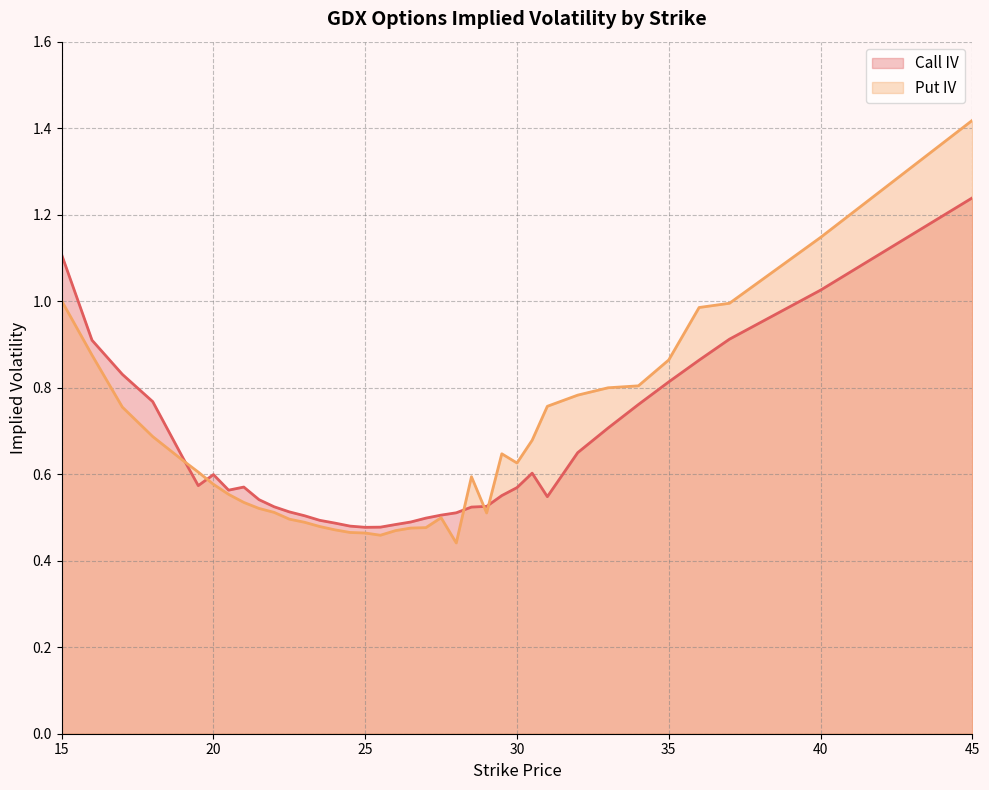

At which label does Call IV reach its peak?

45